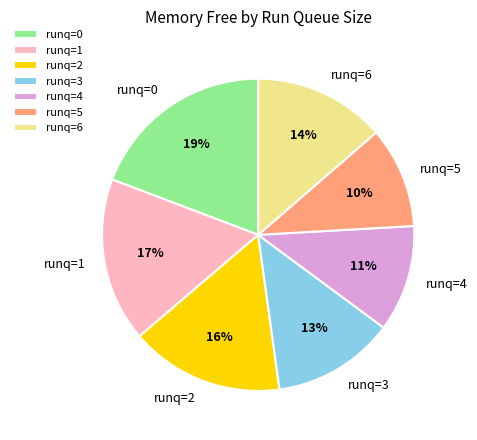

Approximately how many times larger is the value at runq=5 compared to runq=1?

0.6